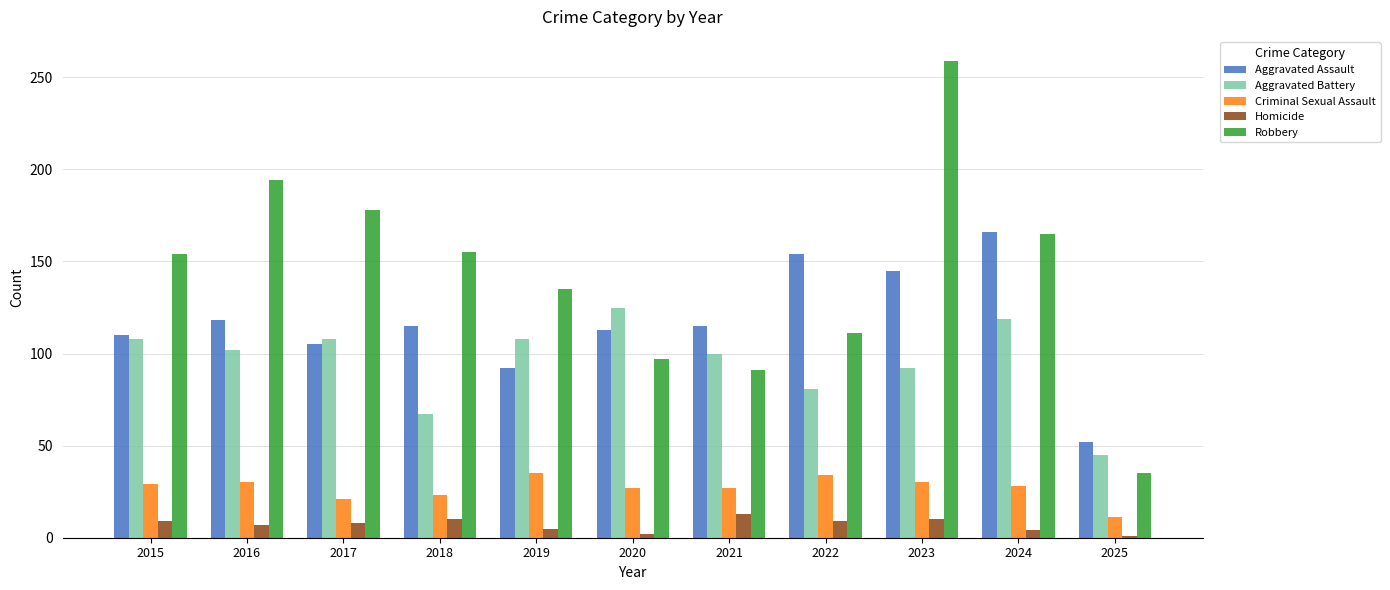

List the series in order of their peak value, lowest first.

Homicide, Criminal Sexual Assault, Aggravated Battery, Aggravated Assault, Robbery